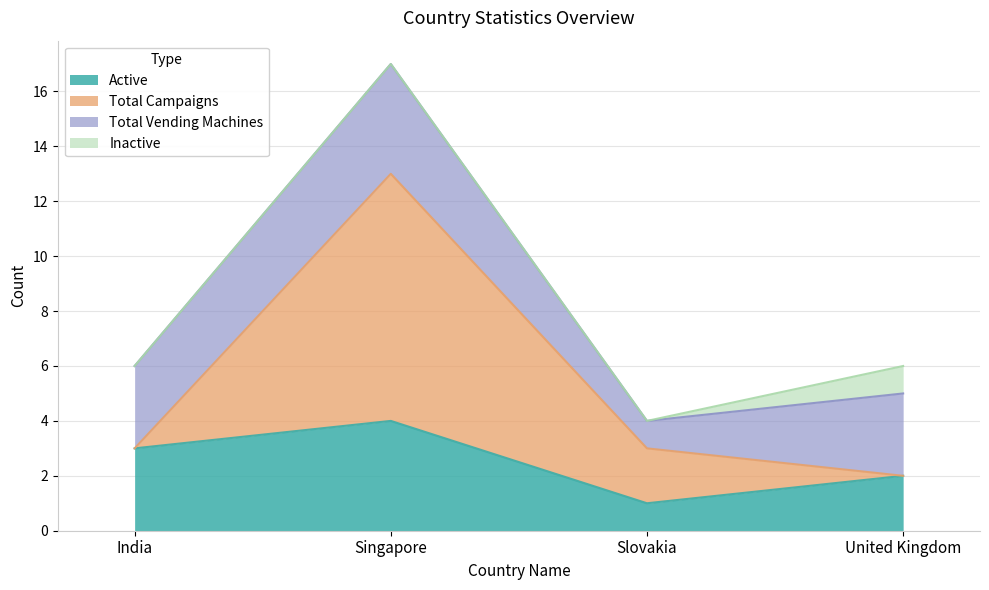

The value of Active at India is 3. True or false?

True